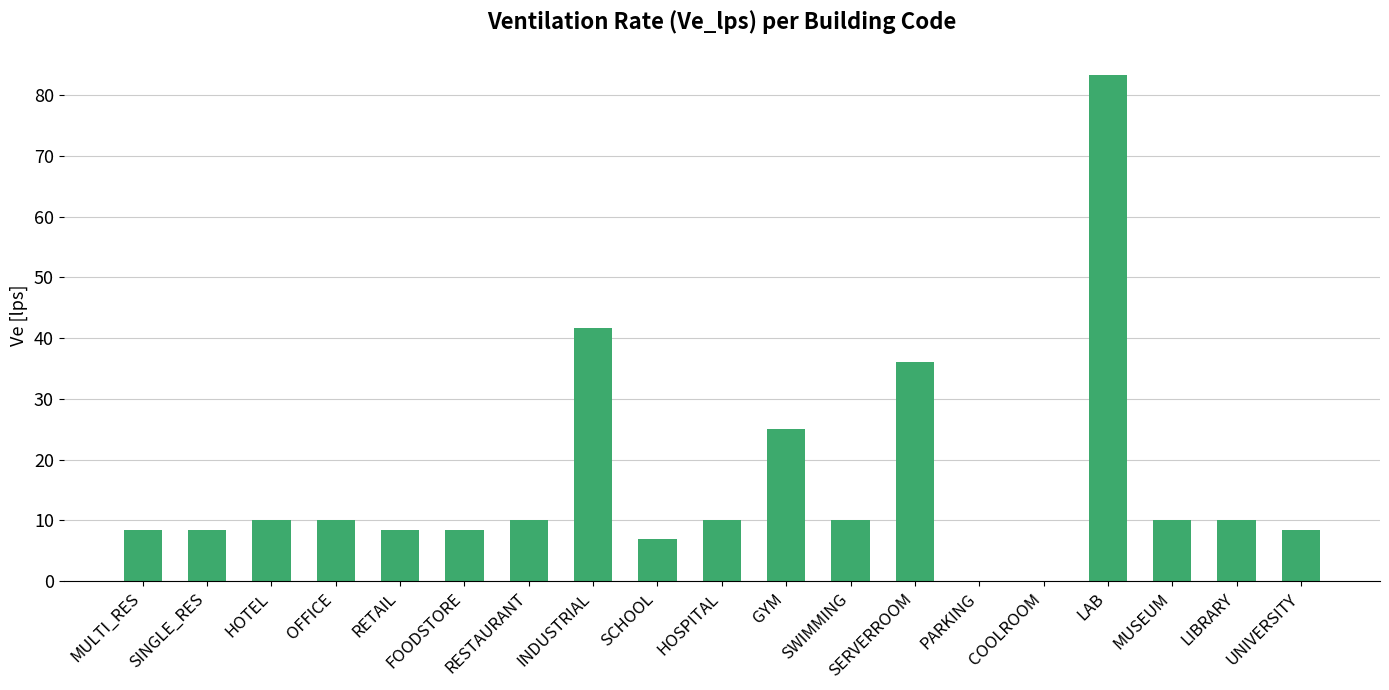

At which label is the value closest to 41?

INDUSTRIAL